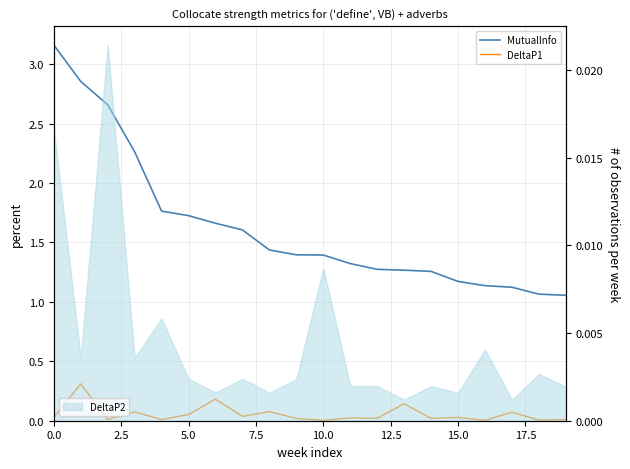

Between 10.0 and 13, which is larger?

10.0